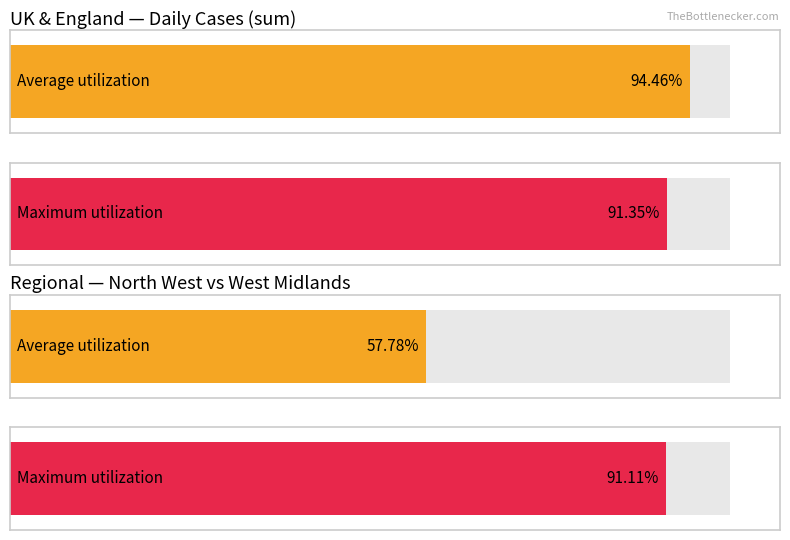

The West Midlands series shows 0 at 08/03. True or false?

False